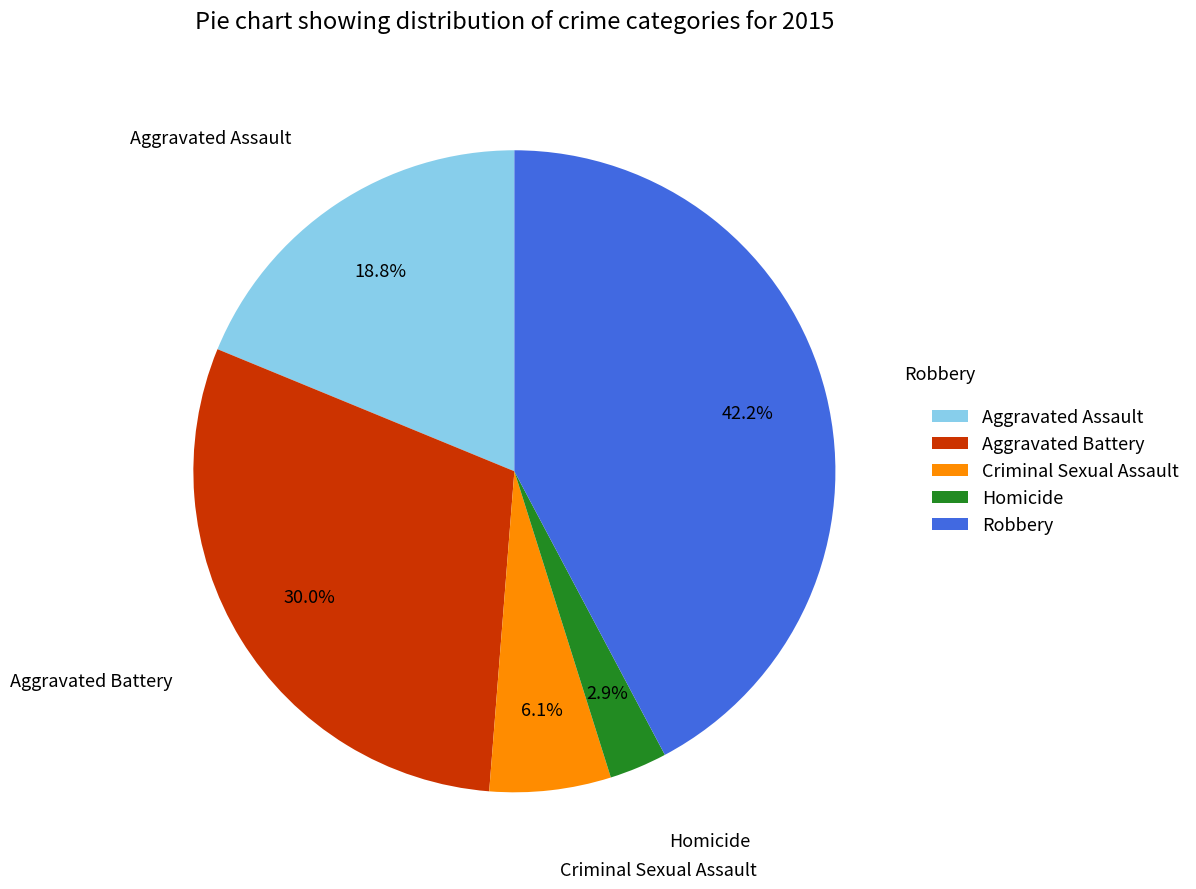

What is the smallest slice in the pie chart?

Homicide